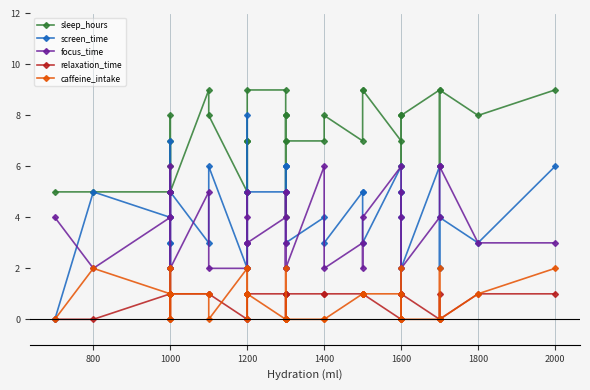

Read the relaxation_time value at 1200.

1